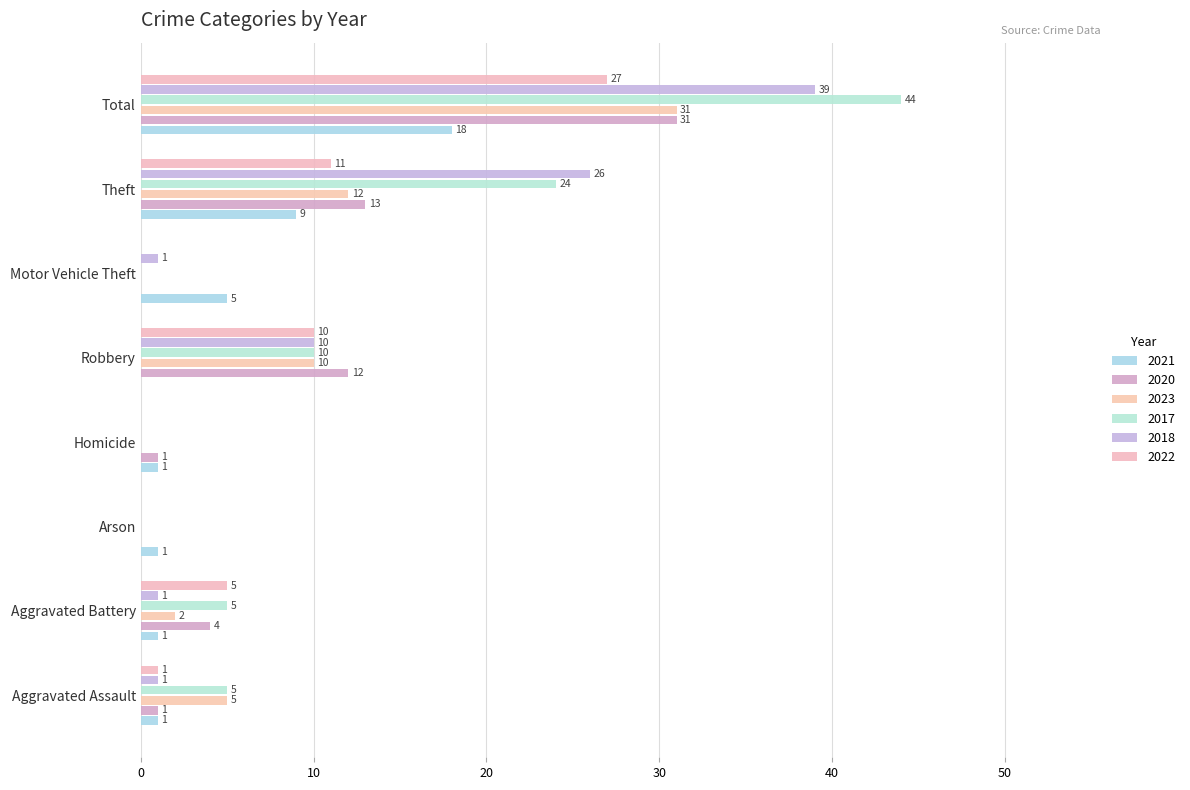

What is the difference between the maximum and minimum values in the 2020 series?

31